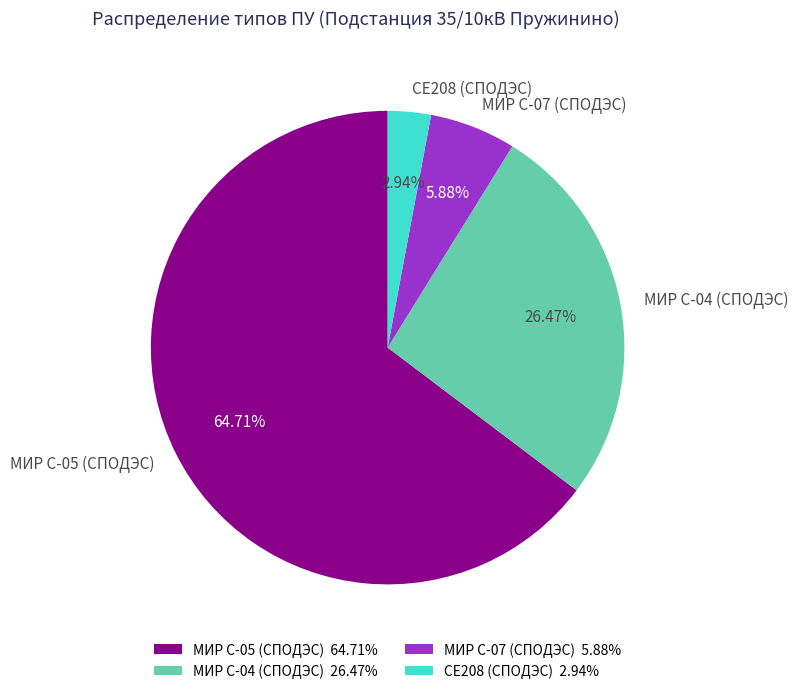

To the nearest percent, what is the difference between the largest and smallest slice percentages?

62%